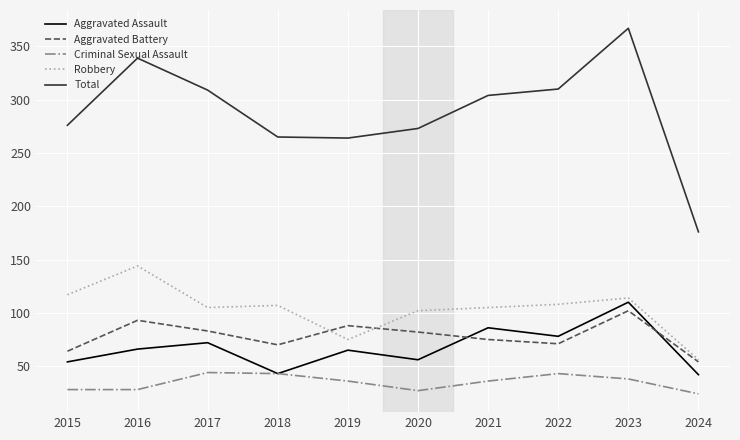

What is the spread (max minus min) of values at 2019?

228